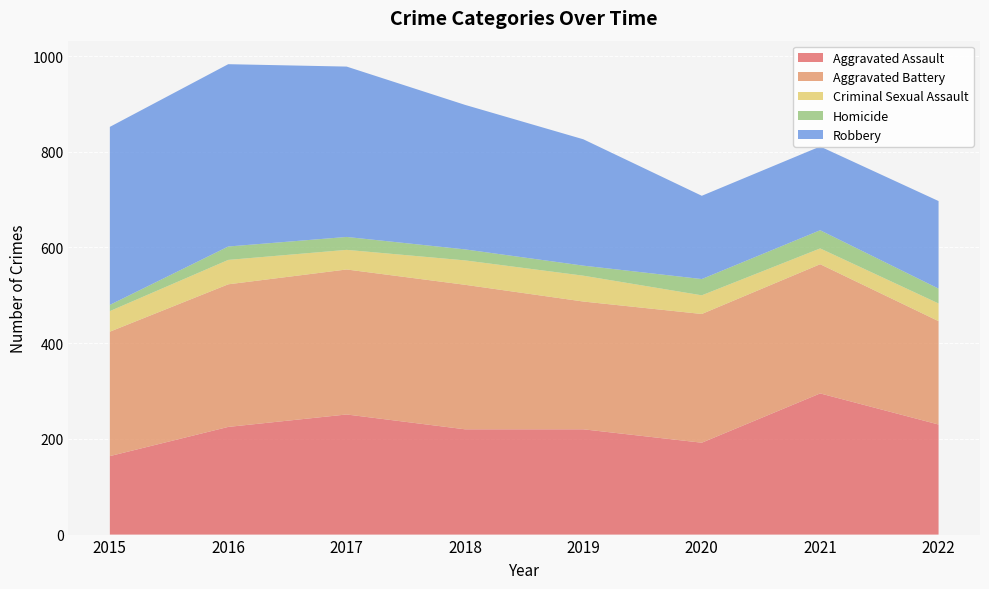

Reading left to right, extract all data points from this chart.

Aggravated Assault: 2015=164	2016=225	2017=251	2018=220	2019=220	2020=192	2021=295	2022=230
Aggravated Battery: 2015=260	2016=298	2017=303	2018=302	2019=267	2020=269	2021=270	2022=216
Criminal Sexual Assault: 2015=43	2016=51	2017=41	2018=51	2019=54	2020=39	2021=33	2022=37
Homicide: 2015=13	2016=28	2017=27	2018=23	2019=21	2020=34	2021=38	2022=31
Robbery: 2015=372	2016=381	2017=356	2018=302	2019=264	2020=174	2021=175	2022=183